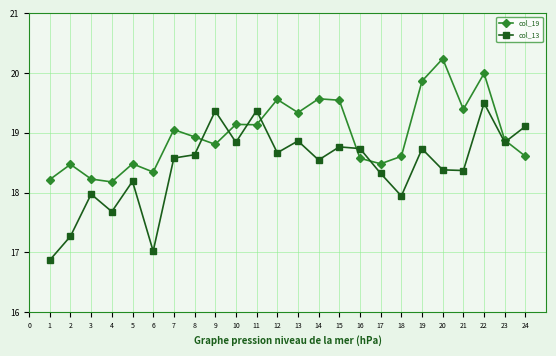

The value of col_19 at 11 is 10.9. True or false?

False